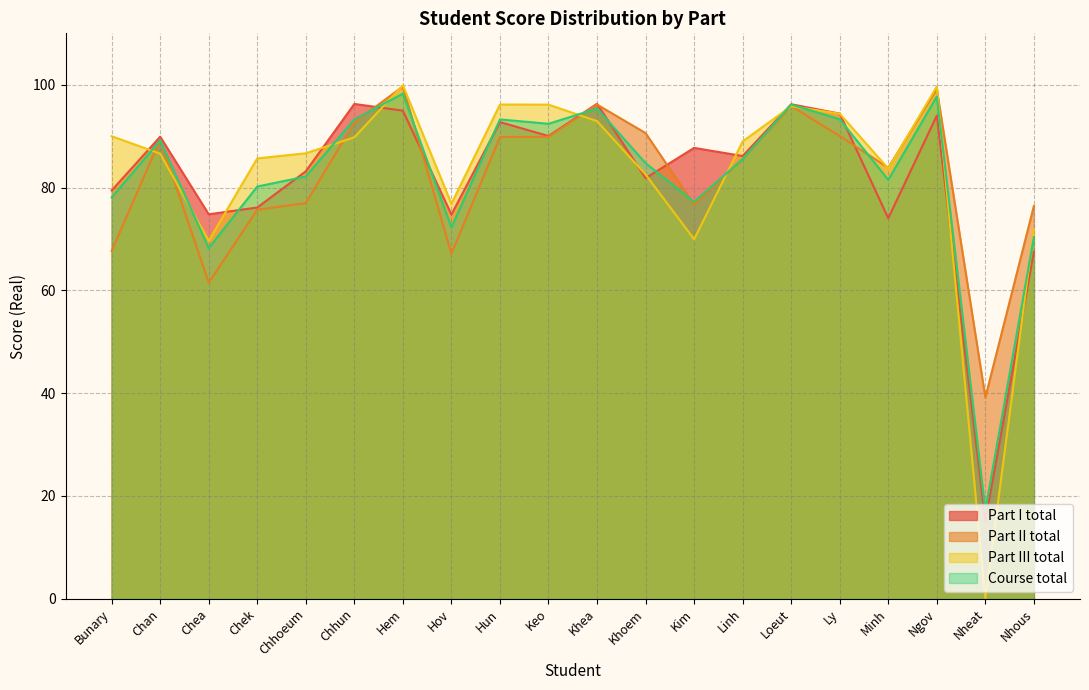

Does the chart display data point markers on the line(s)?

No